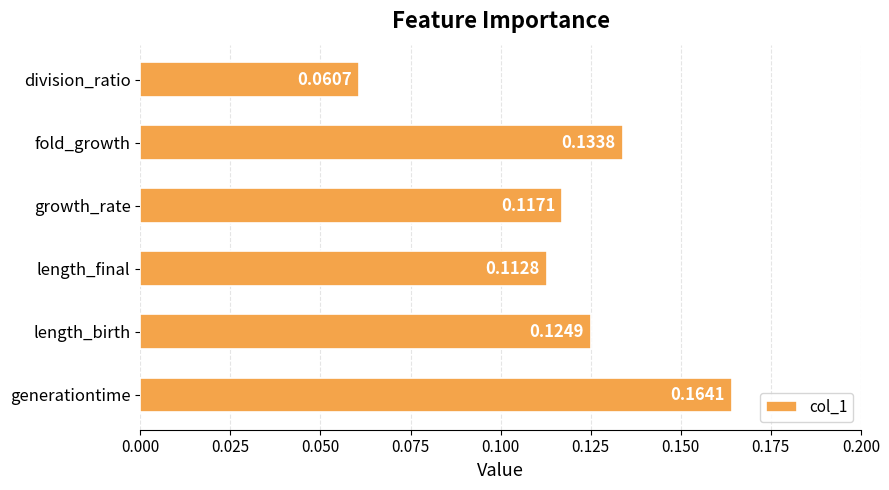

Count the values in the range 0 to 1.

6